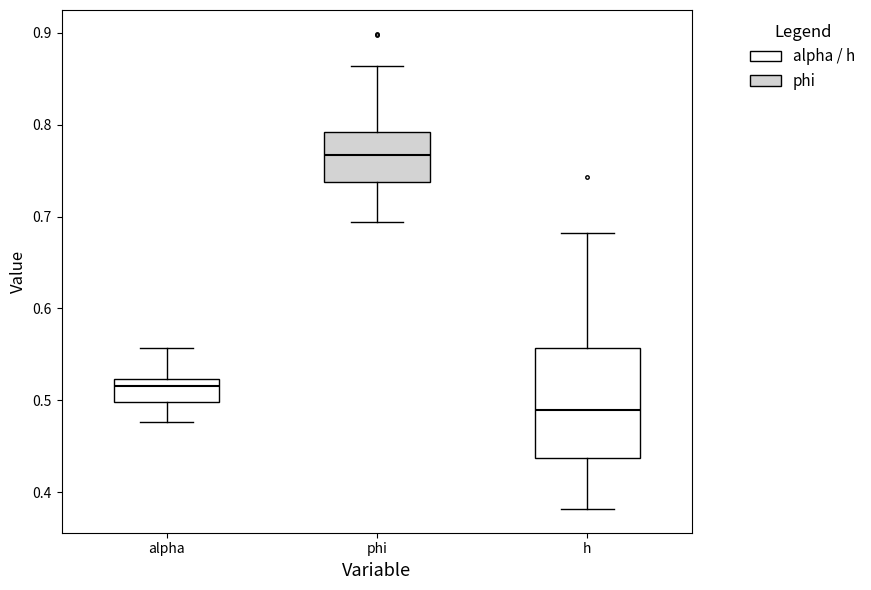

Which box is the tallest, from its lower edge to its upper edge?

h